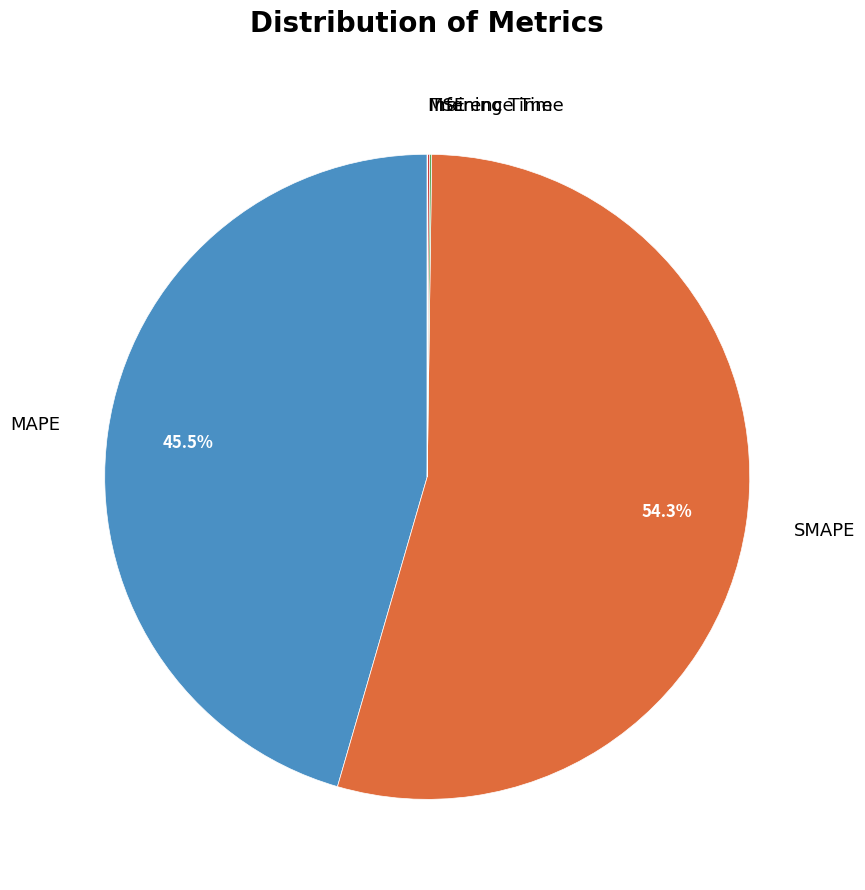

Which slice is the largest?

SMAPE